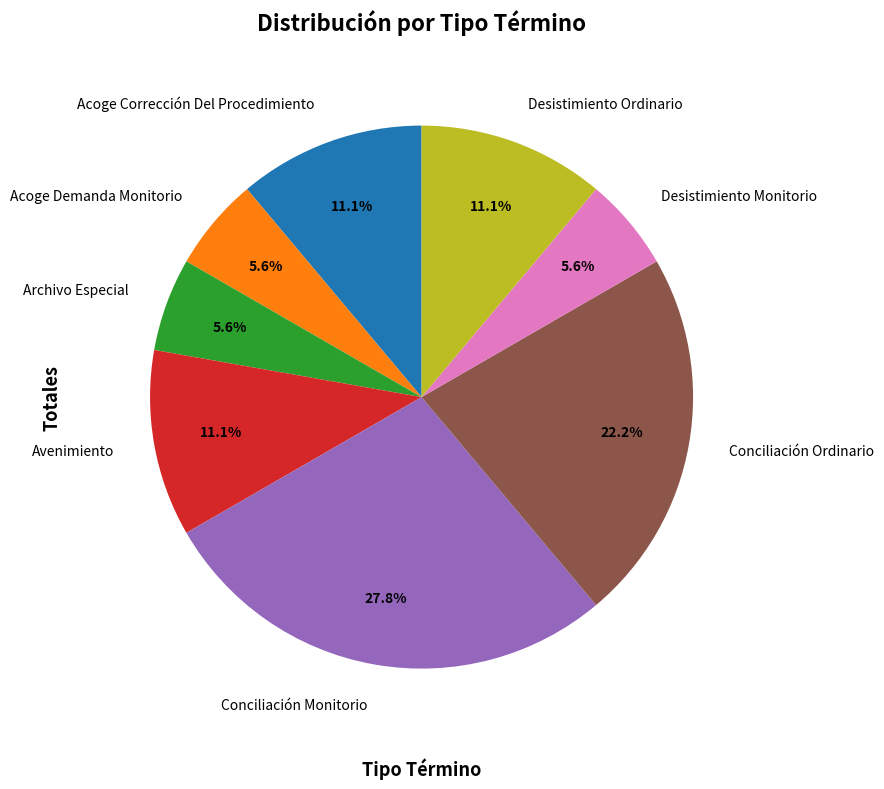

What is the largest slice in the pie chart?

Conciliación Monitorio